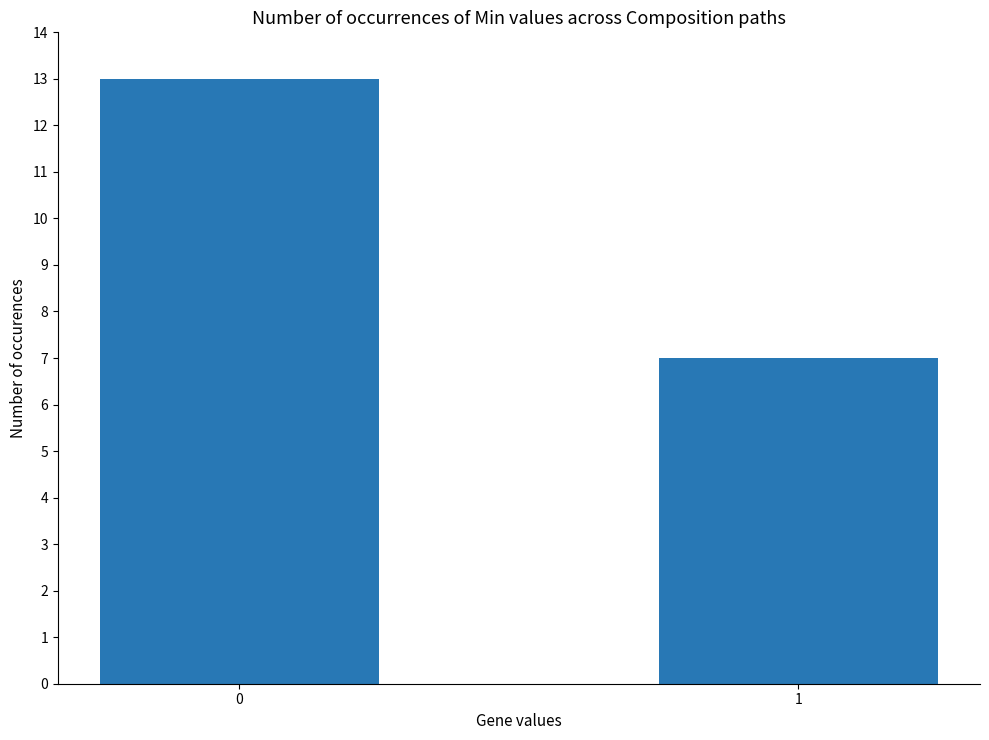

List the labels in order of value, smallest first.

1, 0